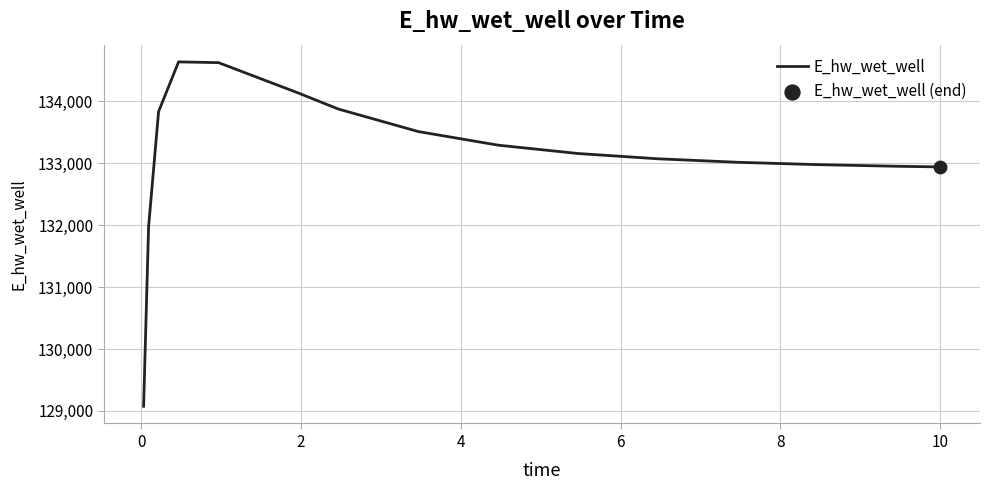

What is the difference between the maximum and minimum values?

5565.3